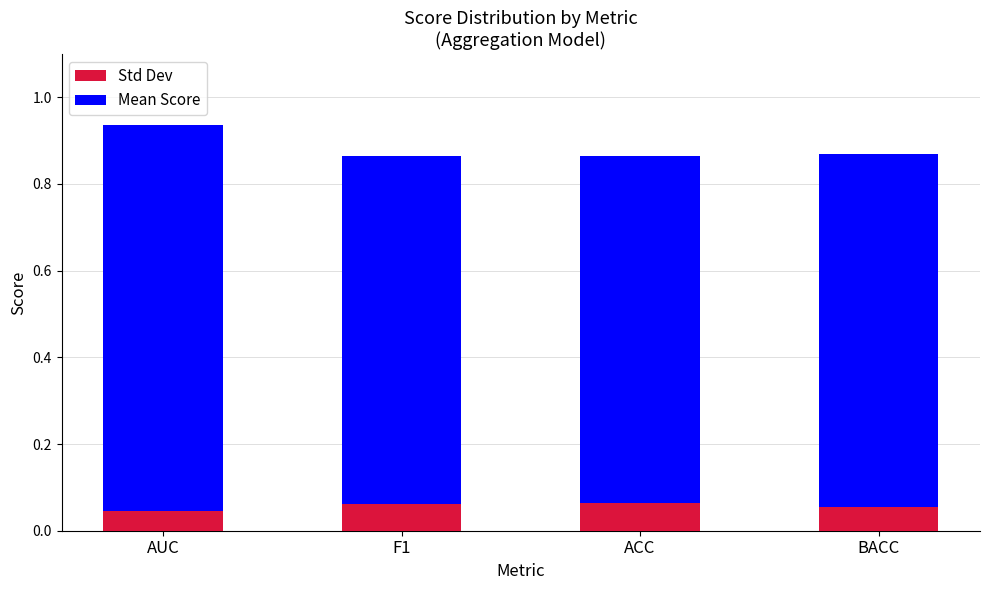

What is the total value across all series at BACC?

0.9